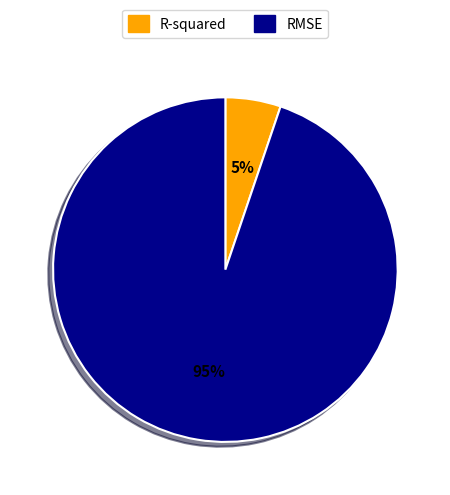

Is it true that R-squared is 18% of the pie?

False